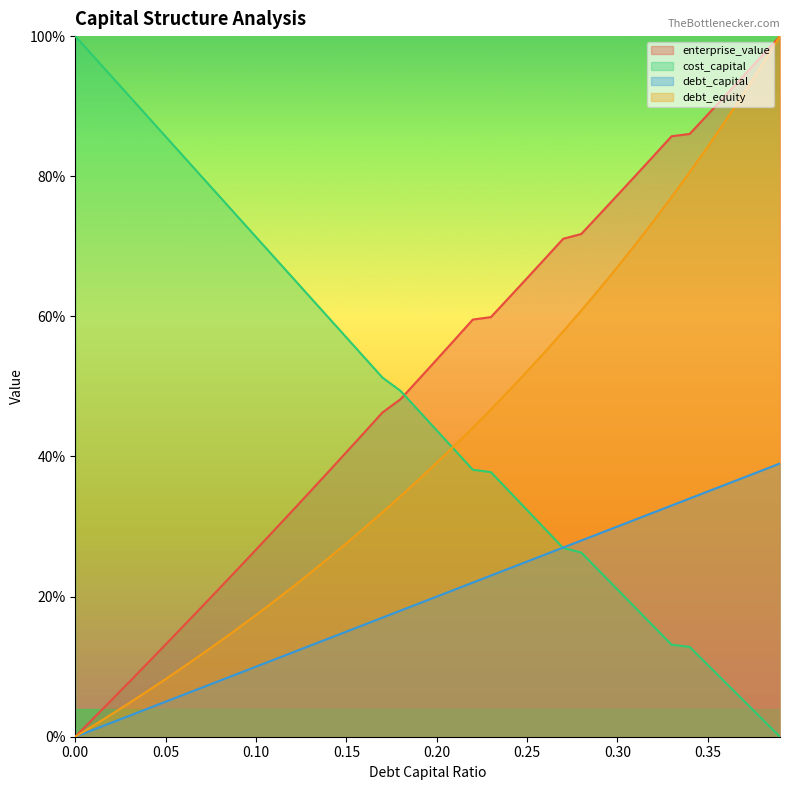

Which has a higher value, 0.25 or 0.29?

0.29